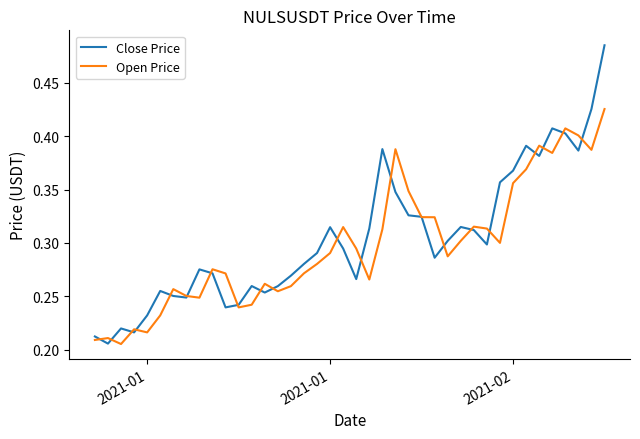

List the series in order of their peak value, highest first.

Close Price, Open Price